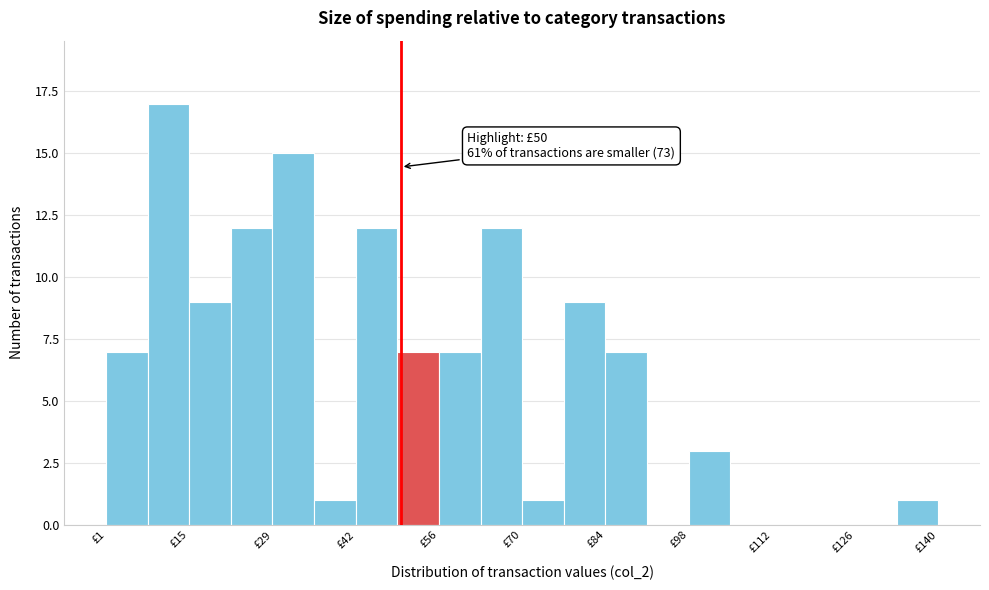

Read against the x-axis, roughly where is the centre of the tallest bar?

12